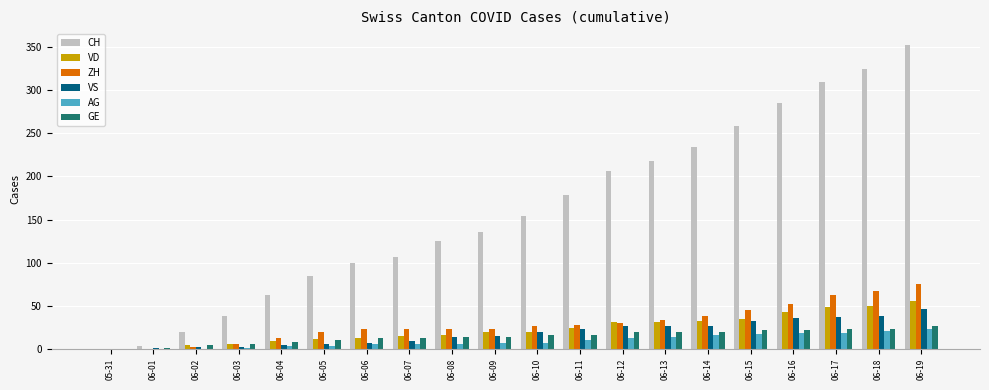

What is the sum of the GE values at 06-14 and 05-31?

20